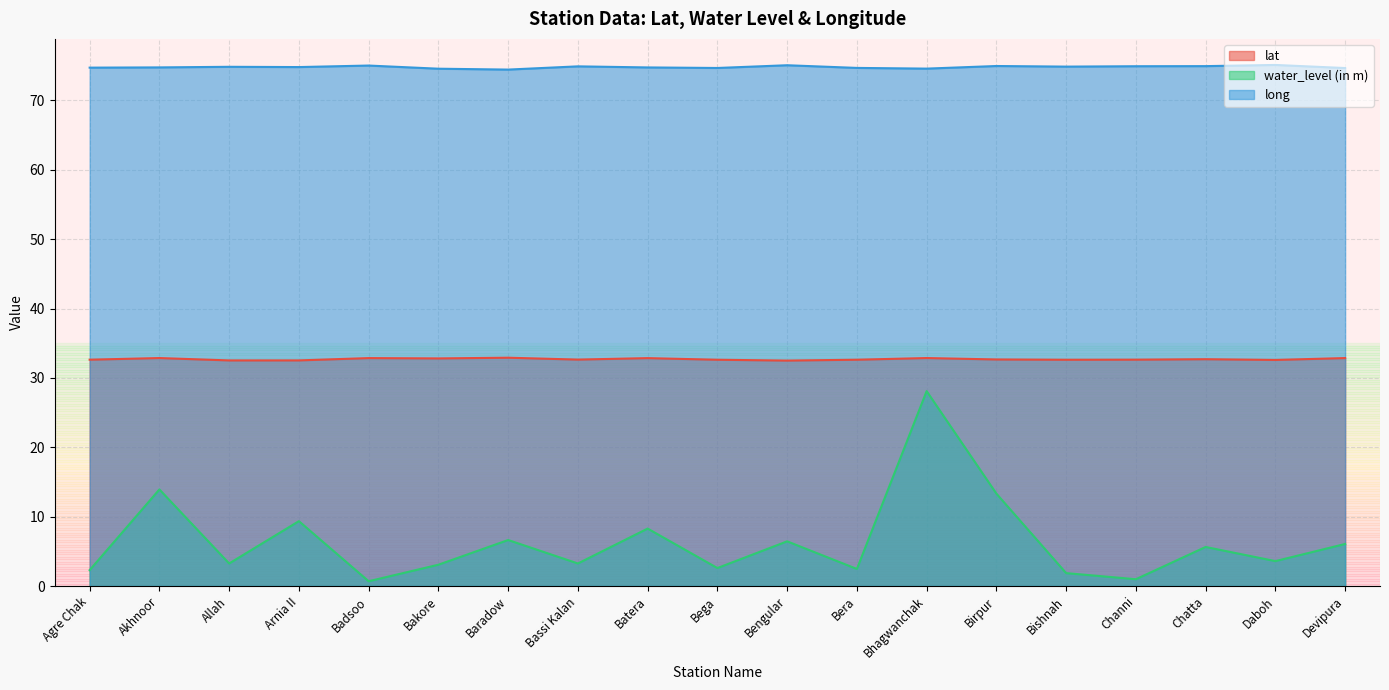

What is the sum of the water_level (in m) values at Agre Chak and Bega?

4.9